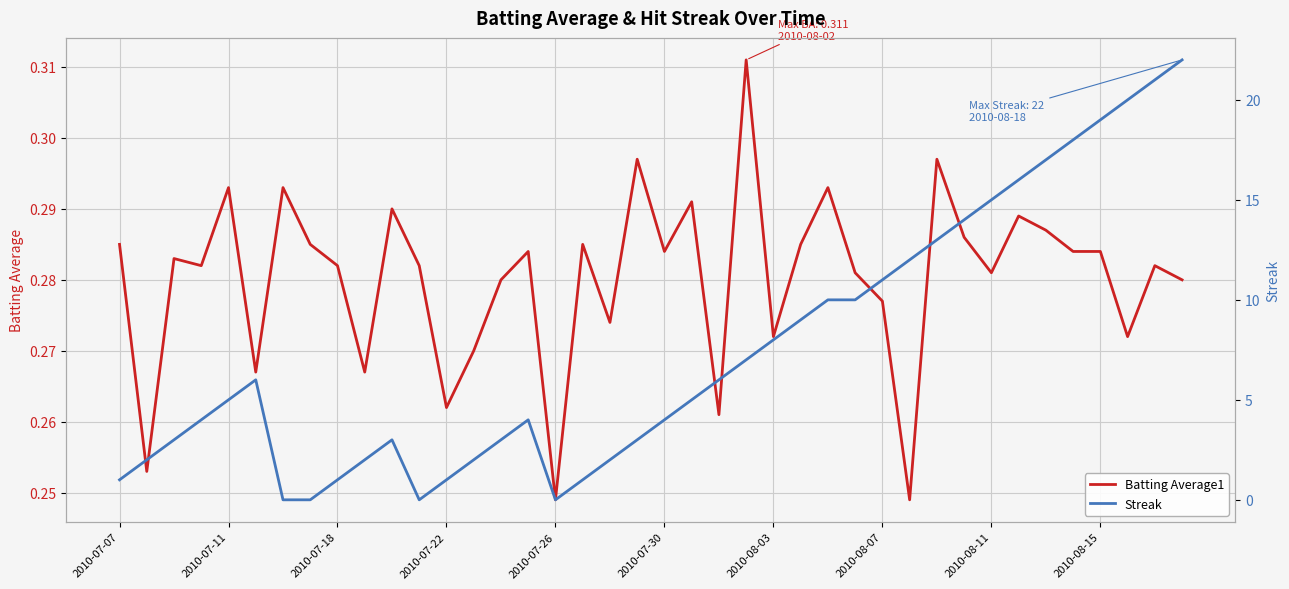

What are all the series names shown in the legend?

Batting Average1, Streak